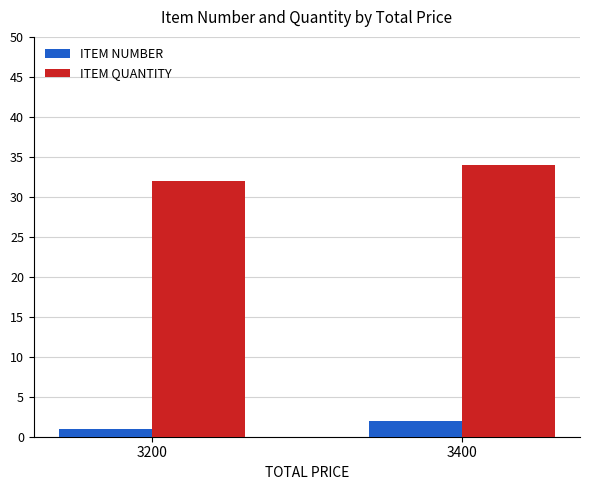

Reading right to left, extract all data points from this chart.

ITEM NUMBER: 3400=2	3200=1
ITEM QUANTITY: 3400=34	3200=32